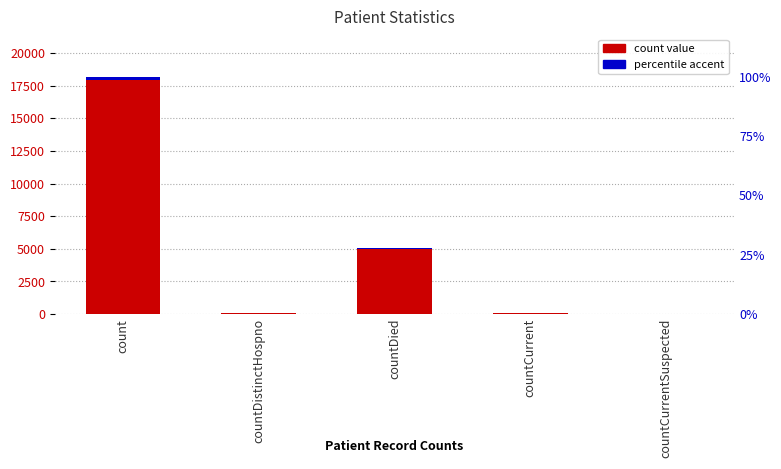

What is the value of the 4th bar from the left?

92